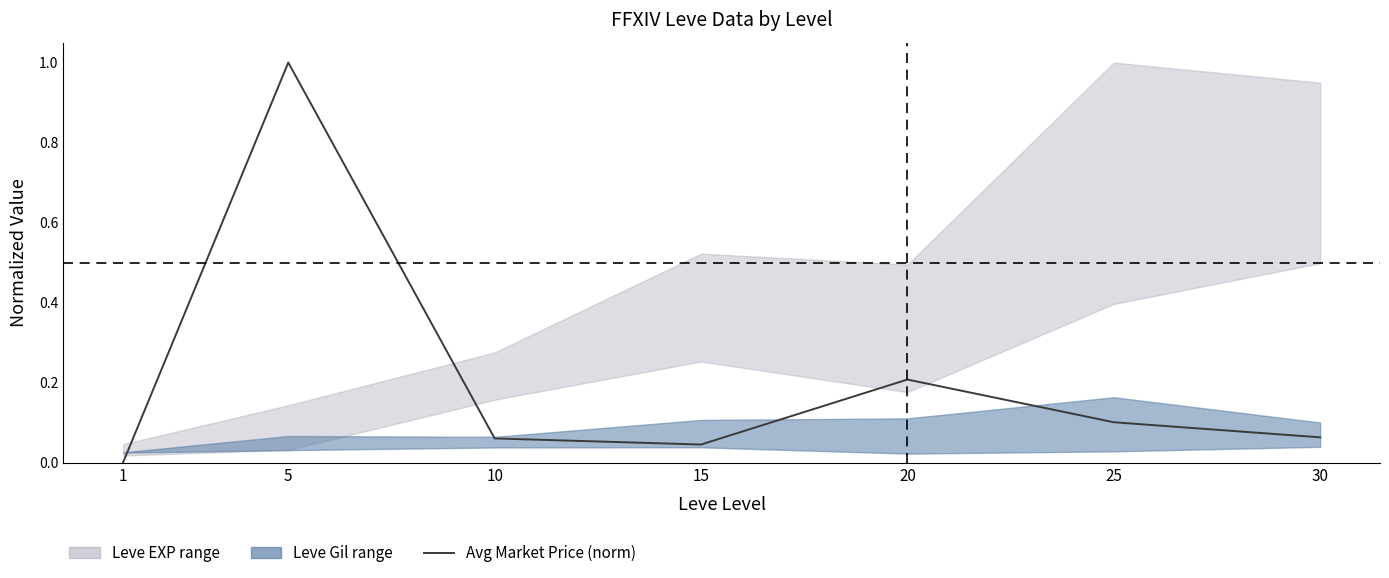

What is the difference between the second highest and minimum values?

0.2